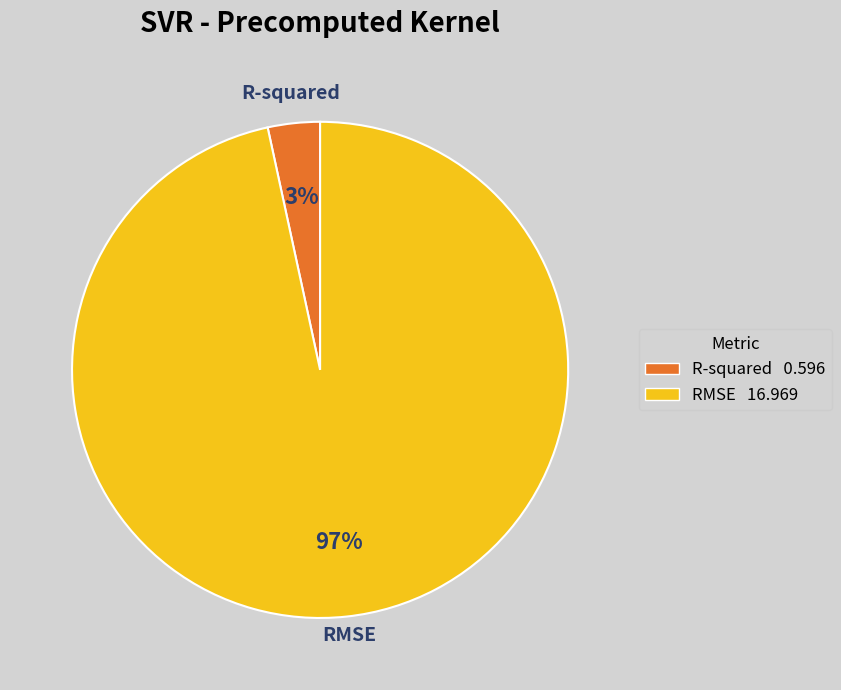

Is it true that RMSE 16.969 is 97% of the pie?

True